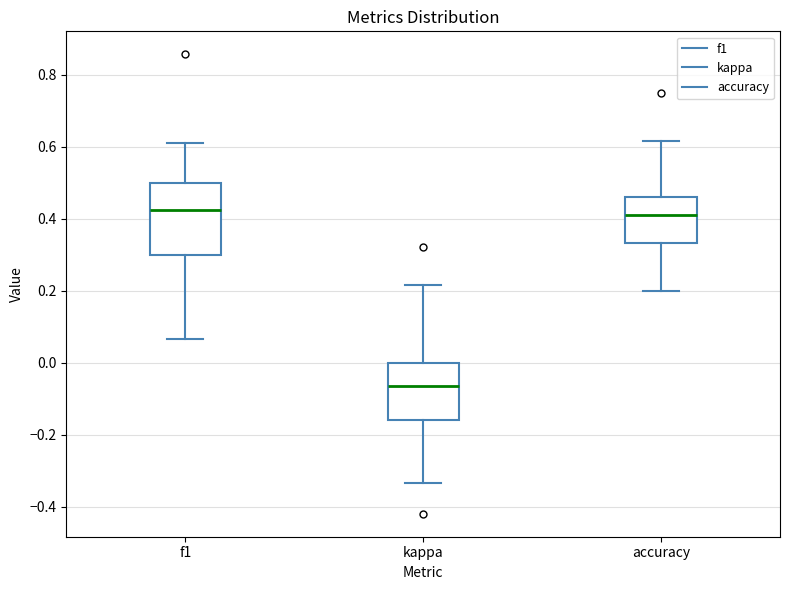

Reading left to right, read every box against the y-axis: the position of its median line, the range the box covers, and the ends of its whiskers. The values are not printed on the chart, so give them approximately, as read against the axis.

f1: median 0.42, box 0.30 to 0.50, whiskers 0.06 to 0.62
kappa: median -0.06, box -0.16 to 0.00, whiskers -0.34 to 0.22
accuracy: median 0.42, box 0.34 to 0.46, whiskers 0.20 to 0.62